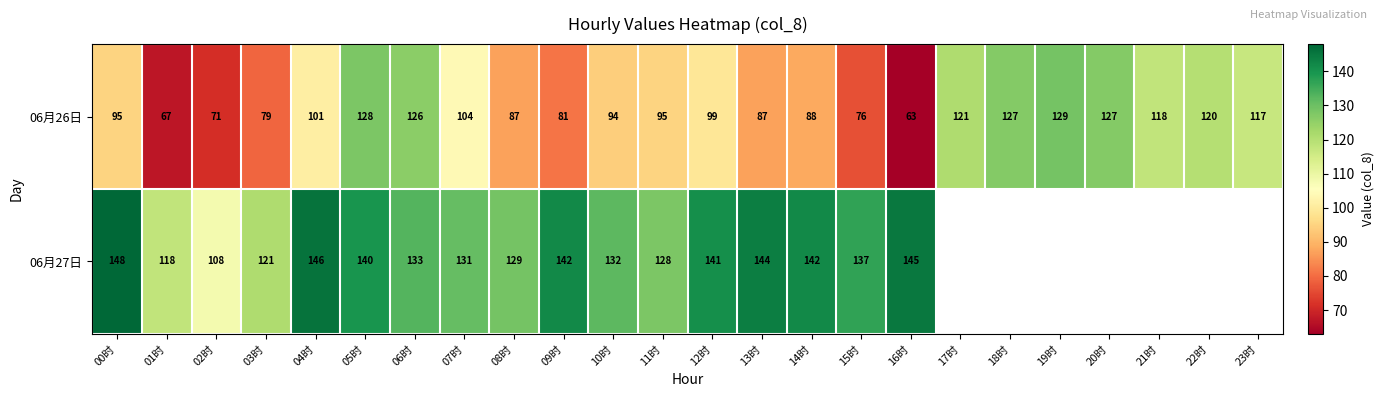

What is the difference between the highest and lowest values at 07时?

27